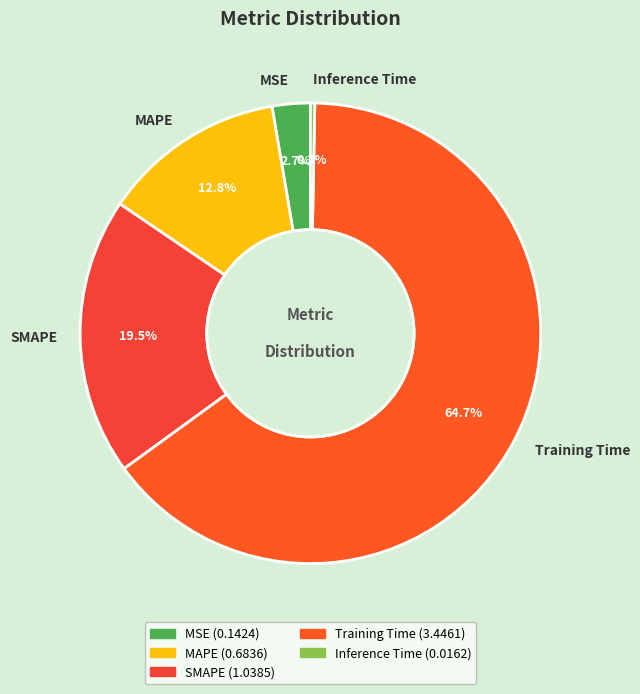

Do MSE and Inference Time together represent more than half of the pie?

No